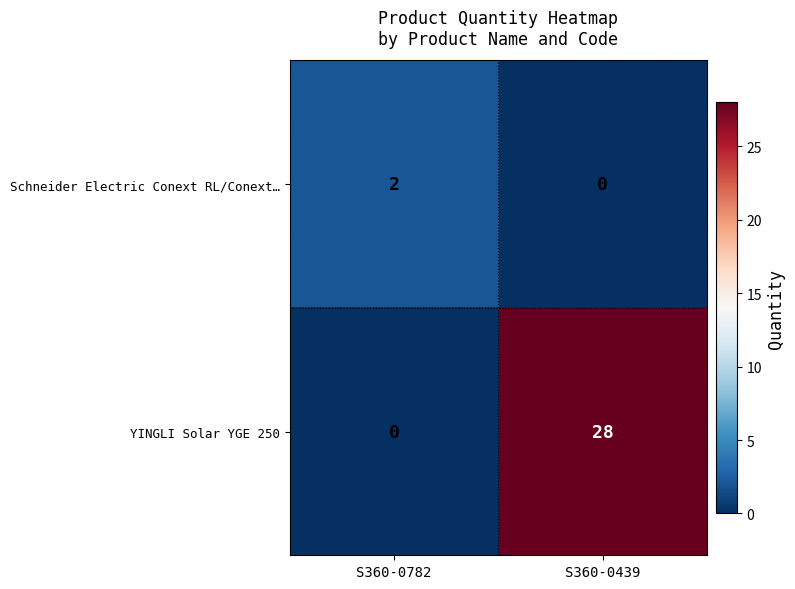

What is the sum of the YINGLI Solar YGE 250 values at S360-0782 and S360-0439?

28